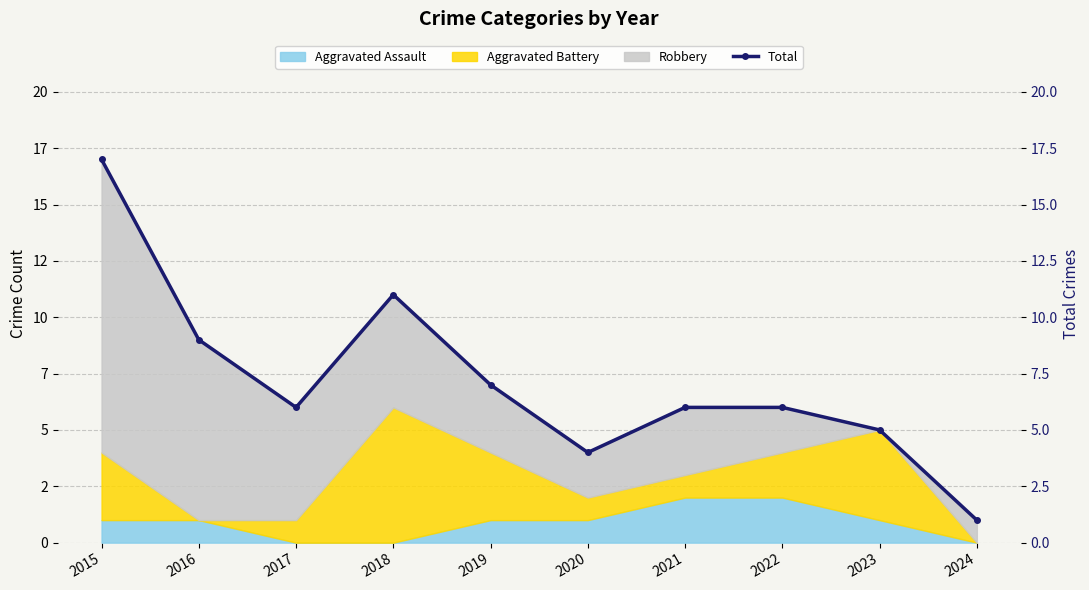

What is the change in value from 2019 to 2023?

-2